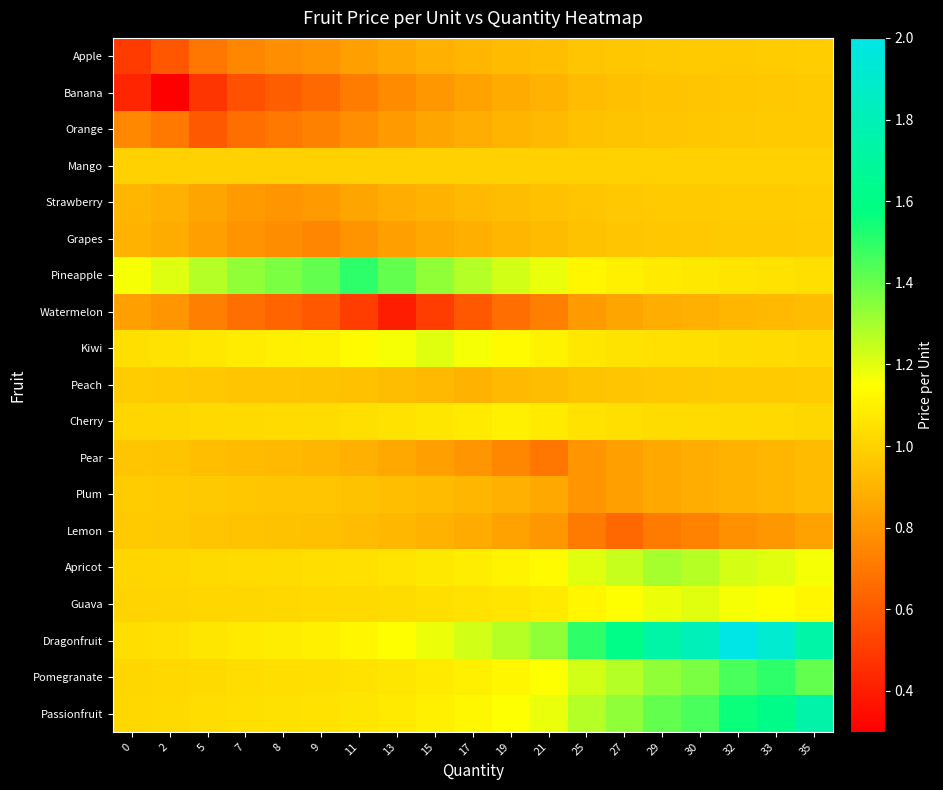

How many series are shown in this chart?

19